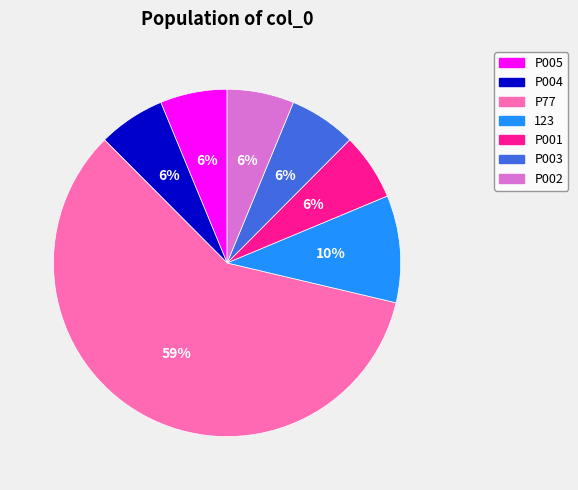

To the nearest percent, what is the combined percentage of P001 and P005?

12%